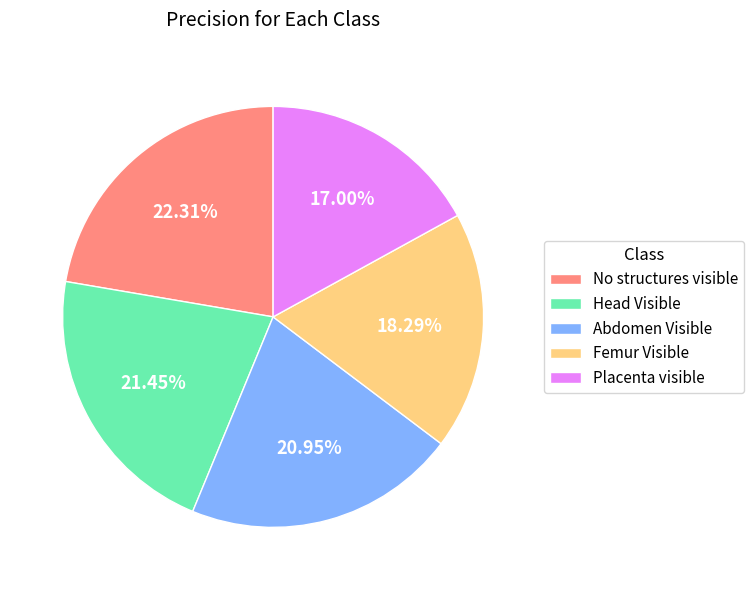

Is it true that Femur Visible is 28% of the pie?

False